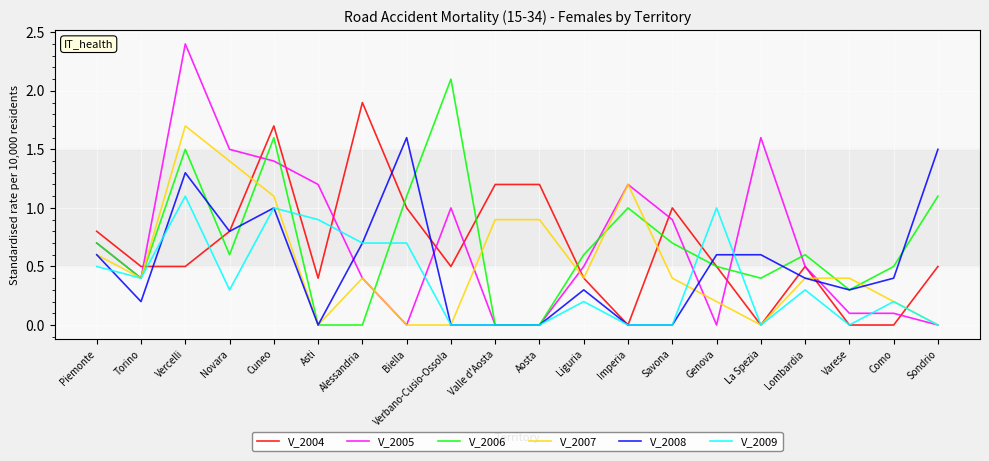

True or false: V_2008 has more than 0 interior local peaks.

True